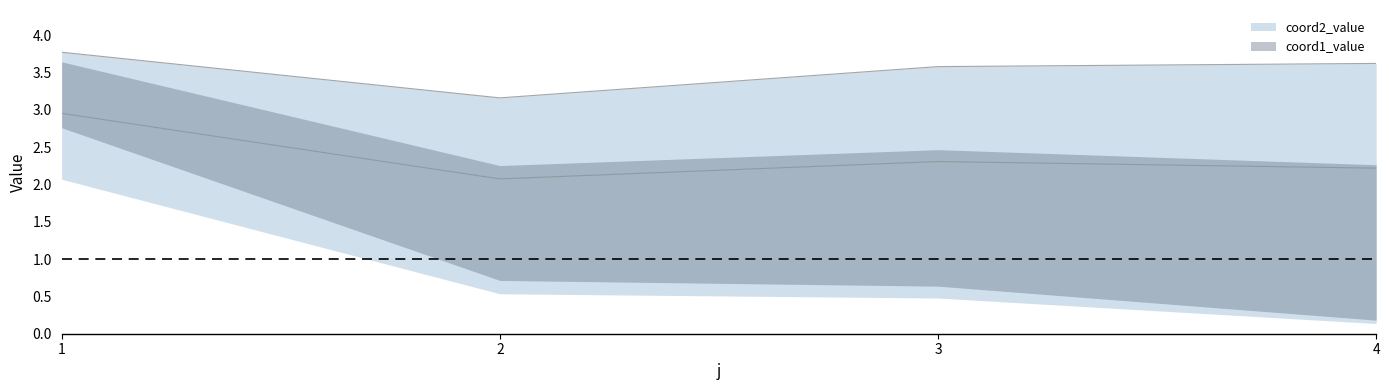

What is the value of the coord2_value point at the 3rd from the left?

3.6